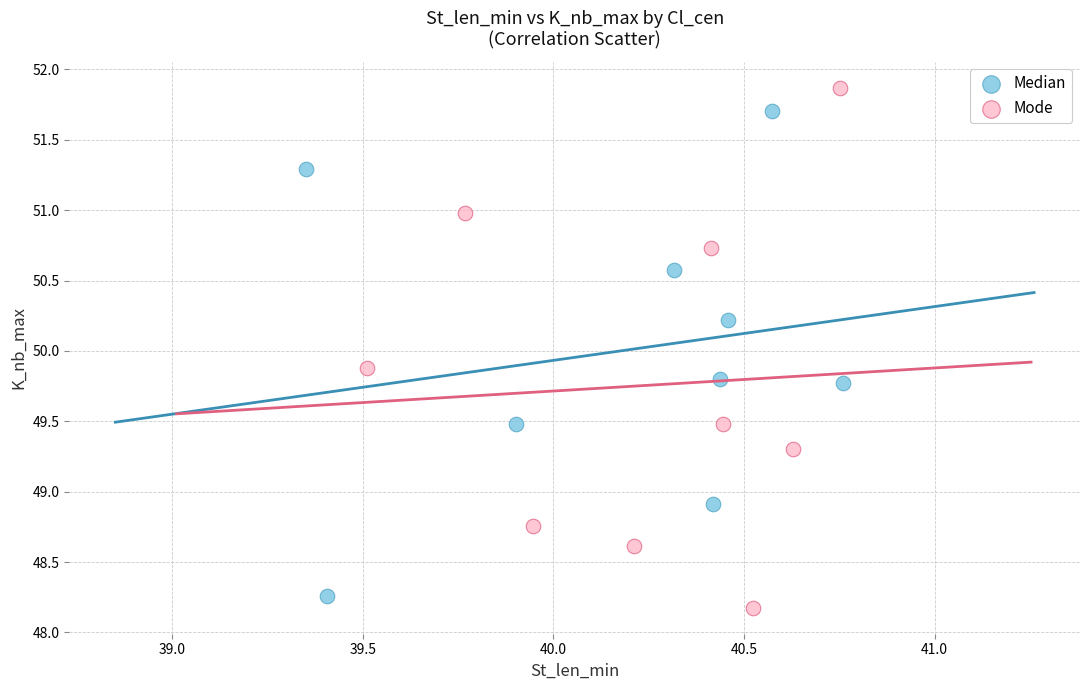

What are all the series names shown in the legend?

Median, Mode